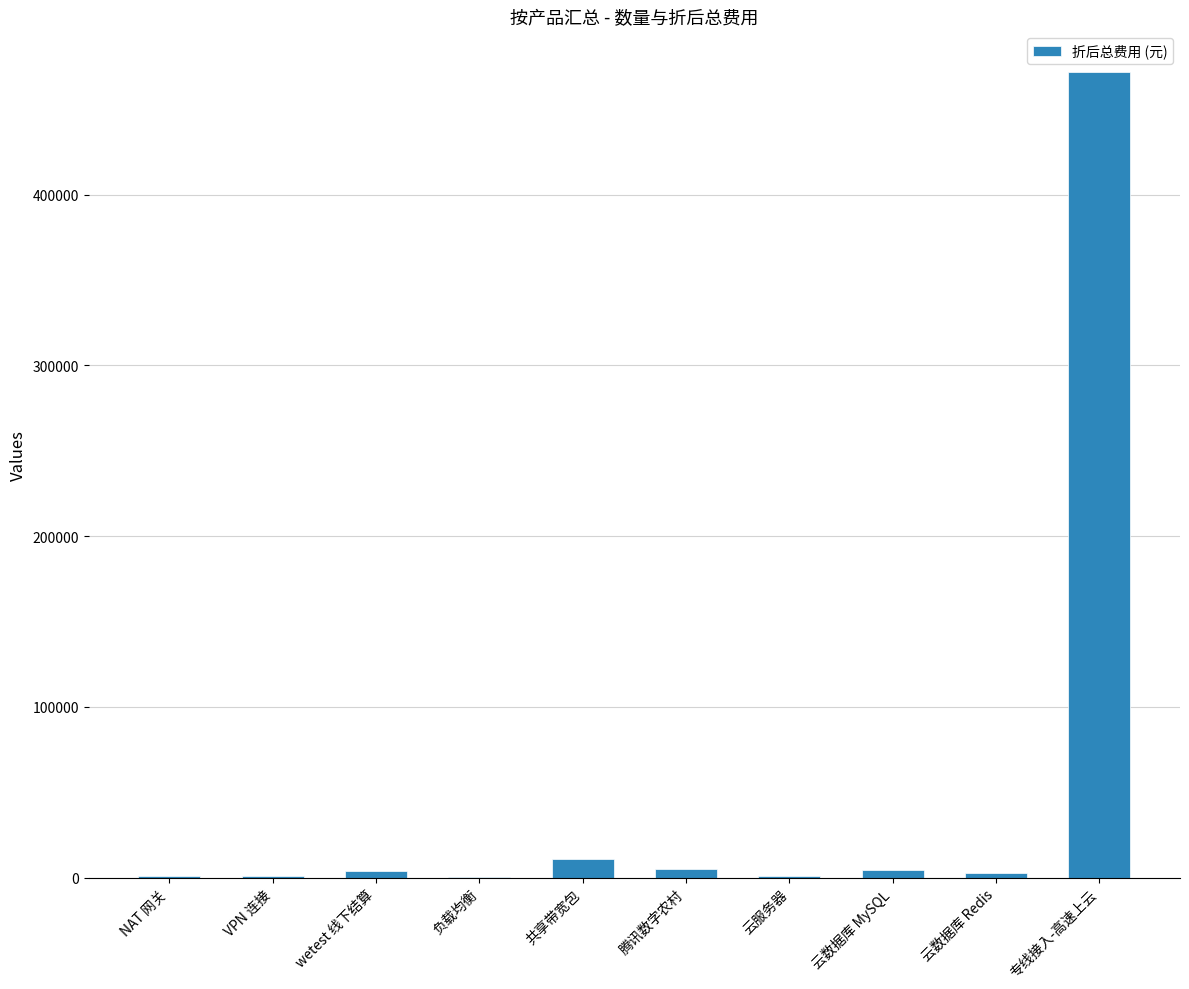

Which label corresponds to the largest value in the chart?

专线接入-高速上云